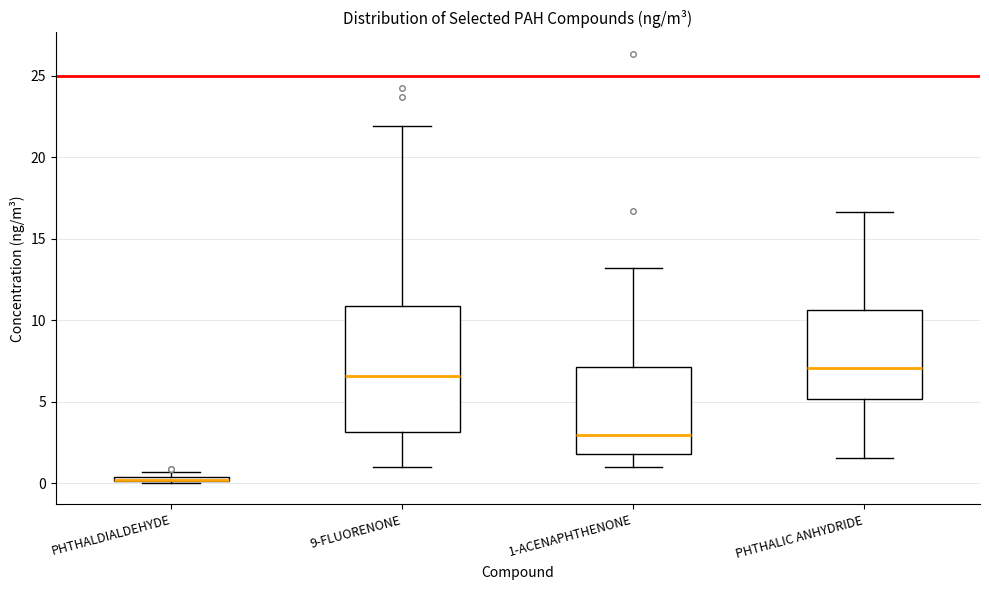

Where does the upper whisker of the box for 1-ACENAPHTHENONE end on the y-axis? The values are not printed on the chart, so give them approximately, as read against the axis.

13.0